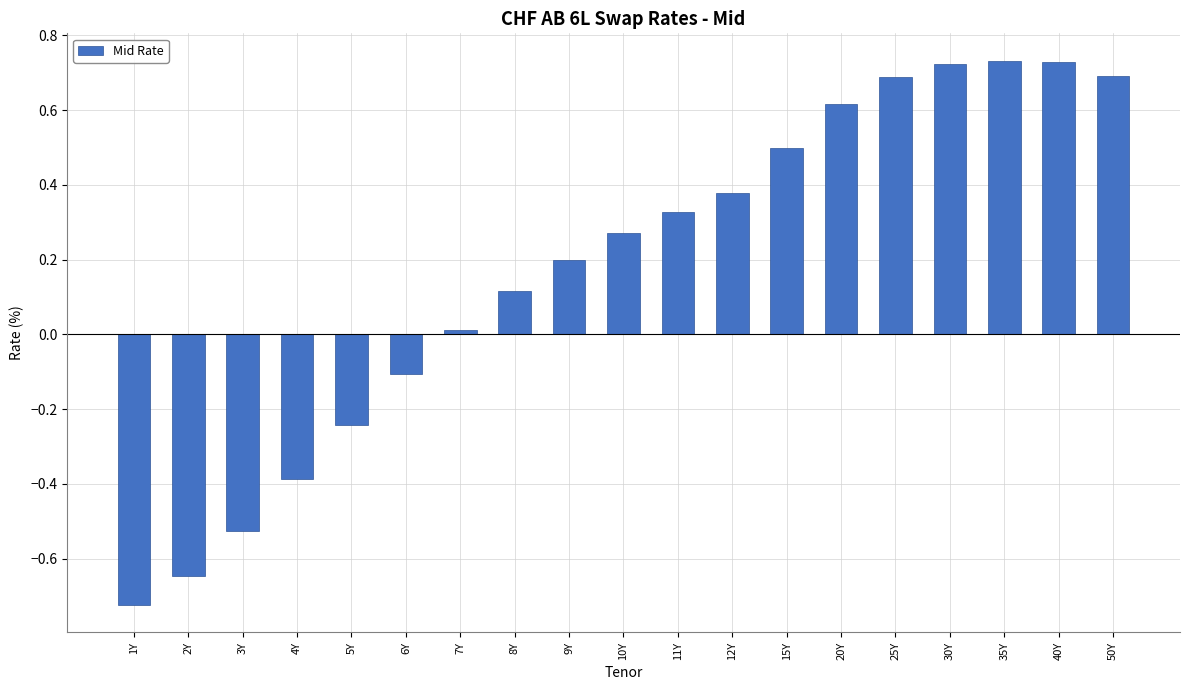

The value at 1Y is -0.2. True or false?

False